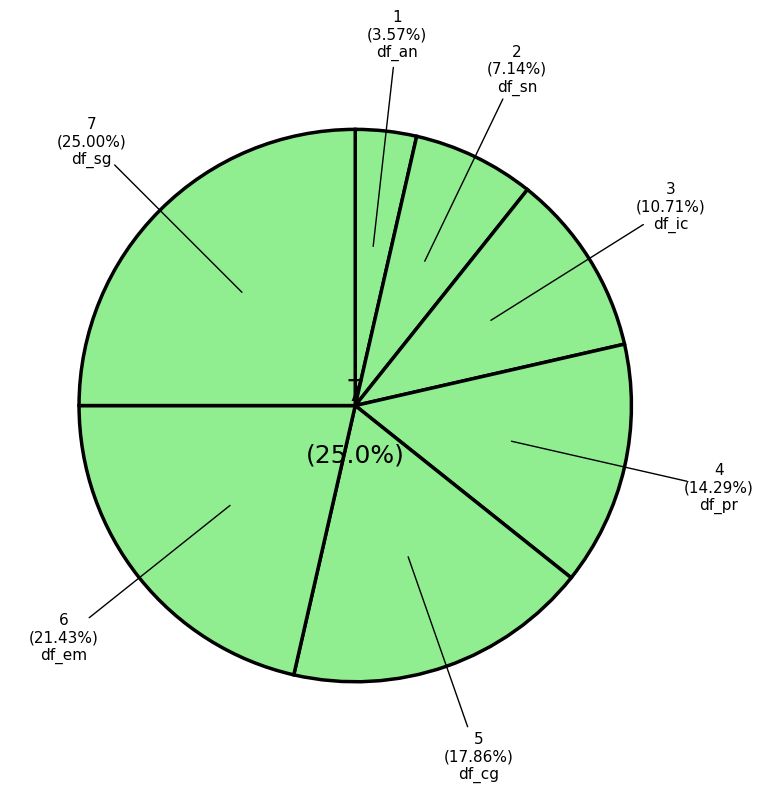

How many segments does this pie chart have?

7